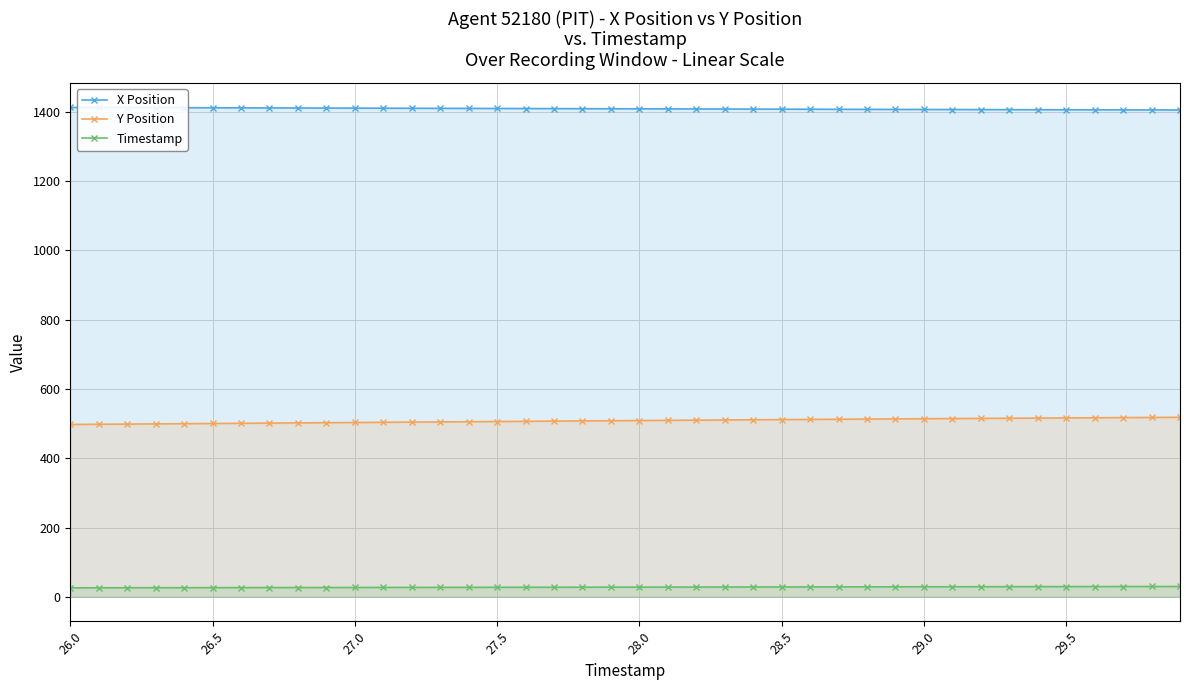

Which series has the largest total across all categories?

X Position